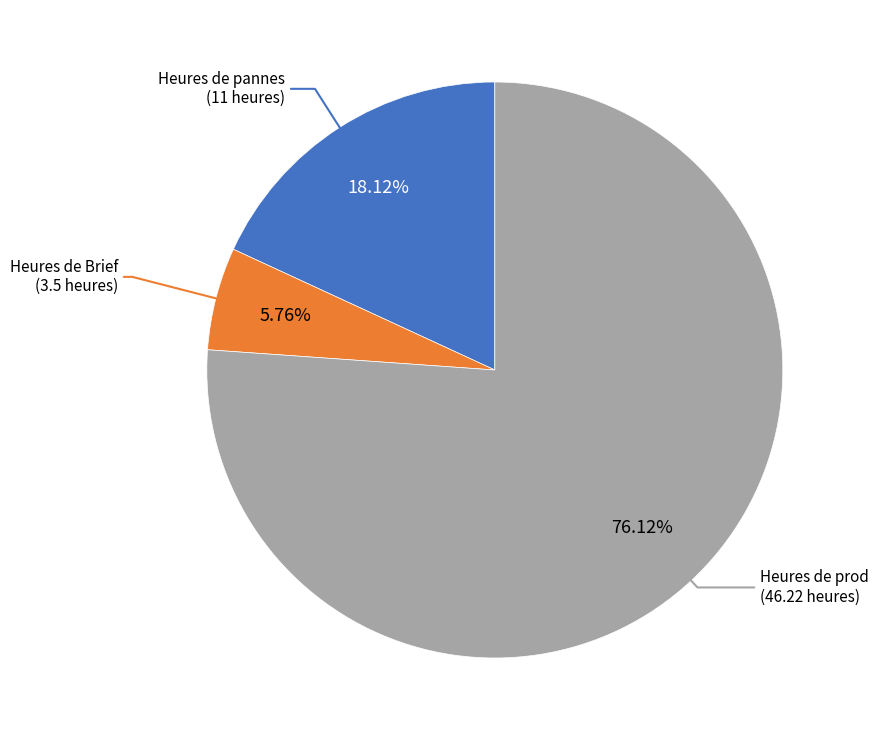

To the nearest percent, what portion does Heures de pannes represent?

18%